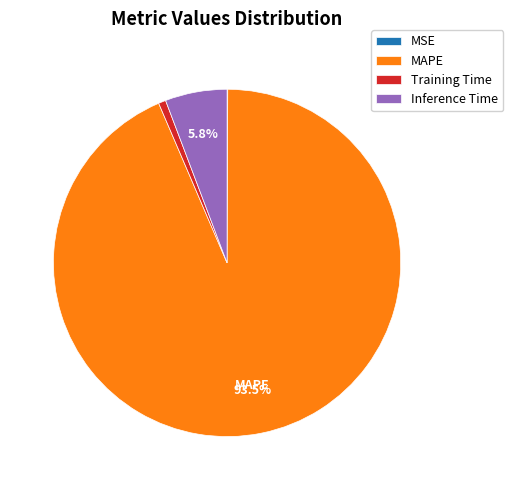

Does any single category account for the majority?

Yes